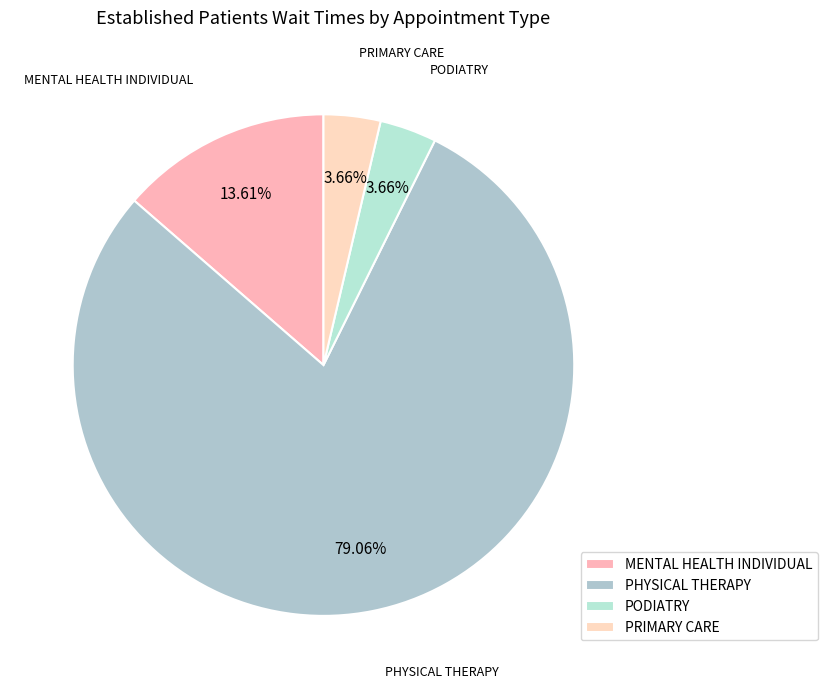

Between PHYSICAL THERAPY and MENTAL HEALTH INDIVIDUAL, which is larger?

PHYSICAL THERAPY